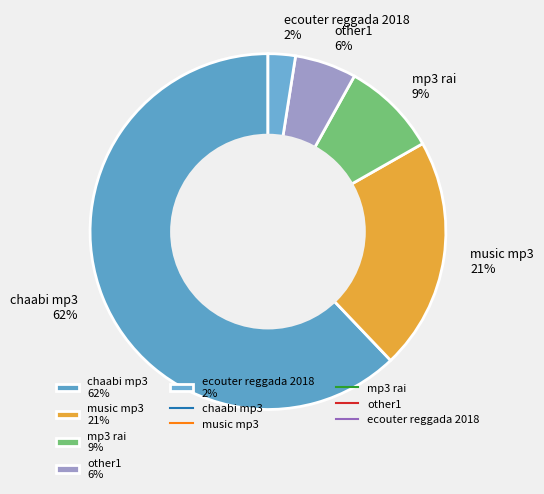

To the nearest percent, what is the average slice percentage?

20%